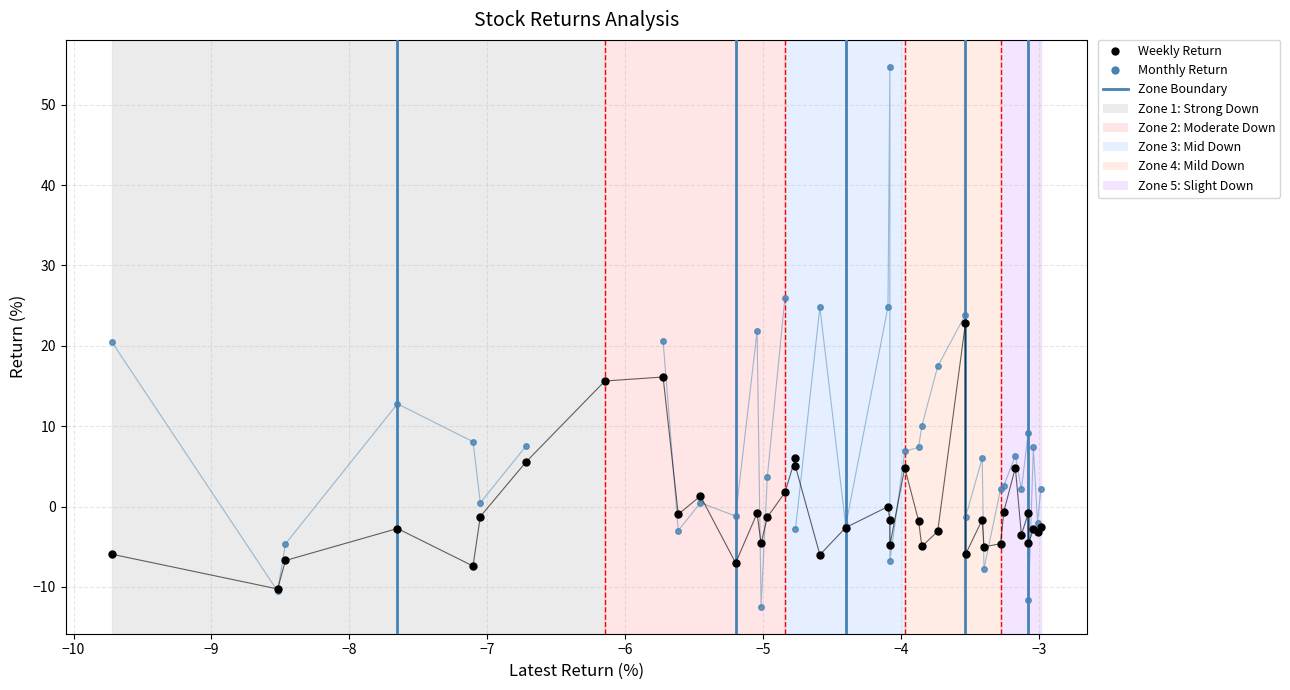

How many interior local valleys does the Weekly Return series have?

13